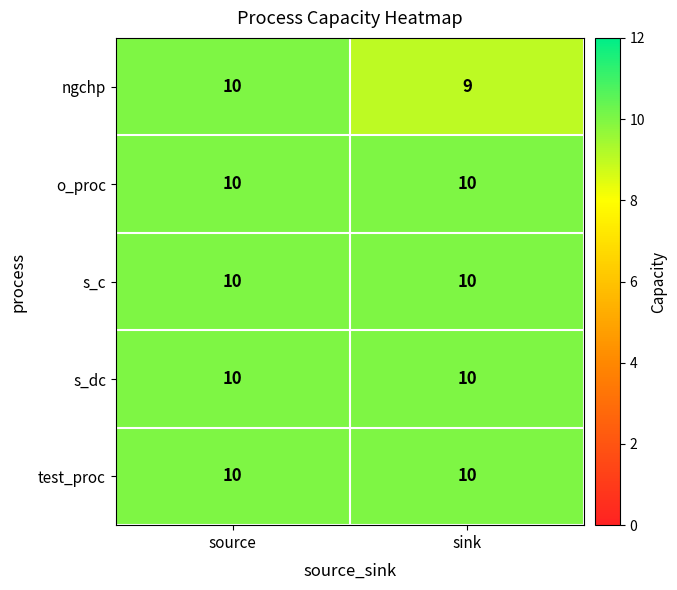

True or false: s_dc has a value of 10 at sink.

True